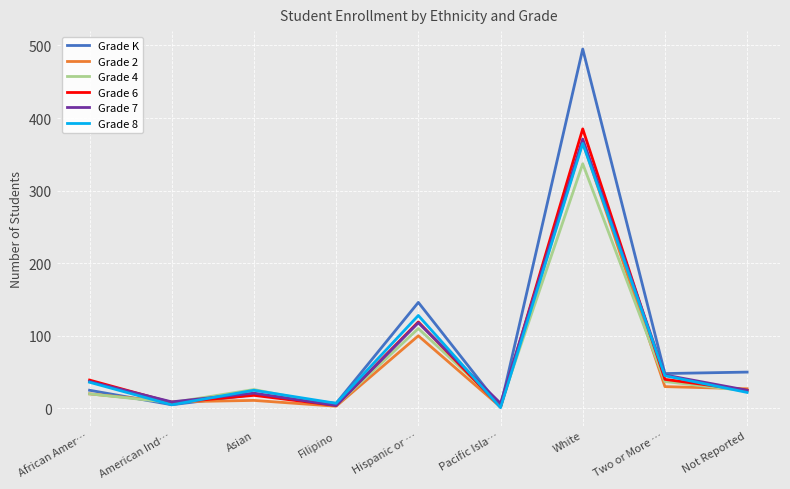

Between White and Two or More …, which series saw the biggest shift?

Grade K